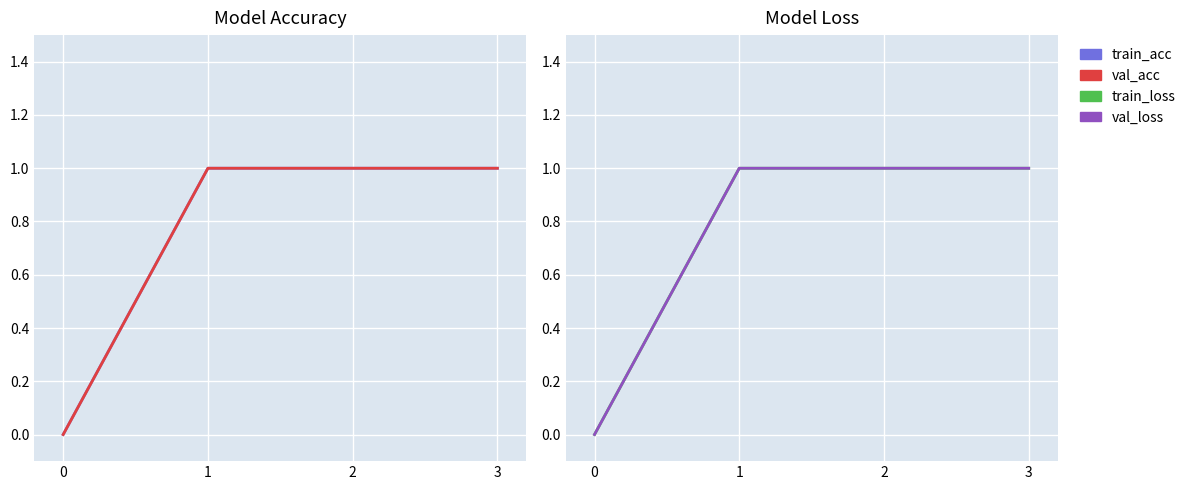

How many lines are shown in the chart?

4